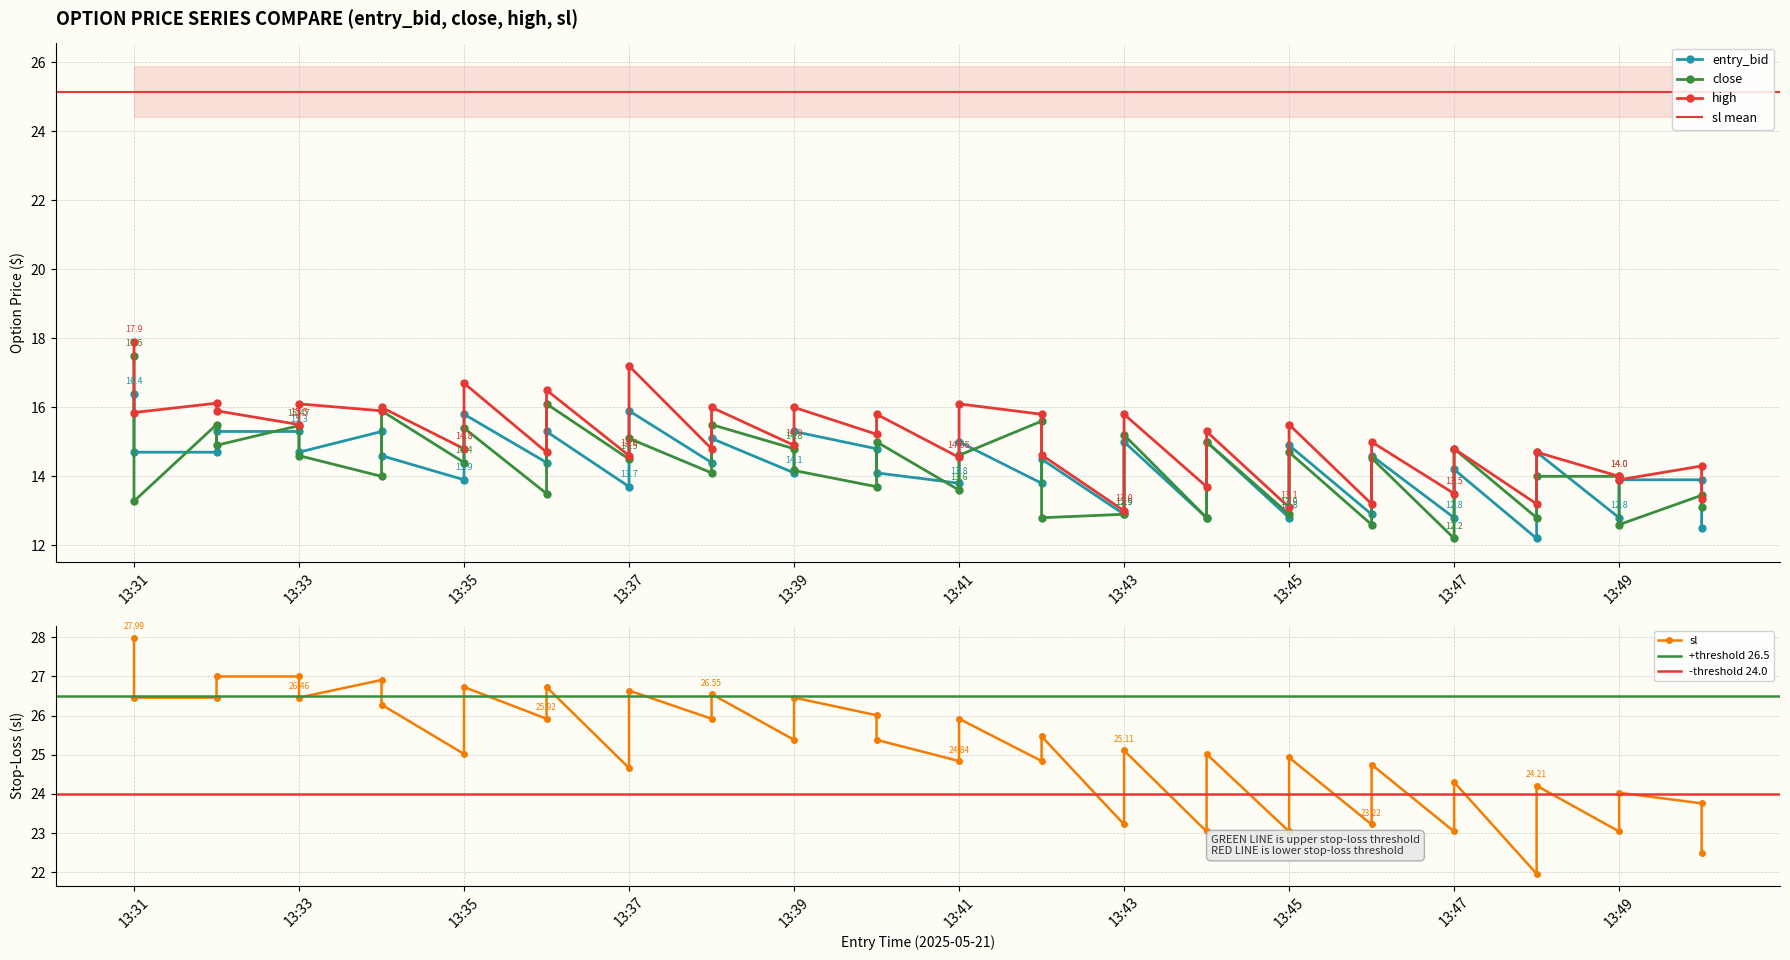

True or false: high and entry_bid cross at least once.

False